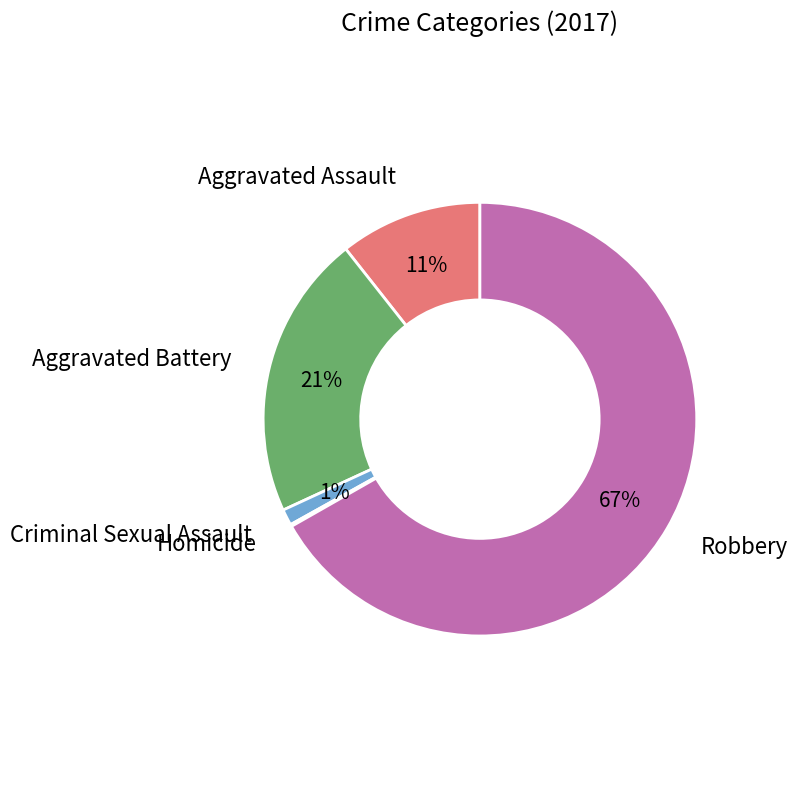

To the nearest percent, what portion does Aggravated Battery represent?

21%